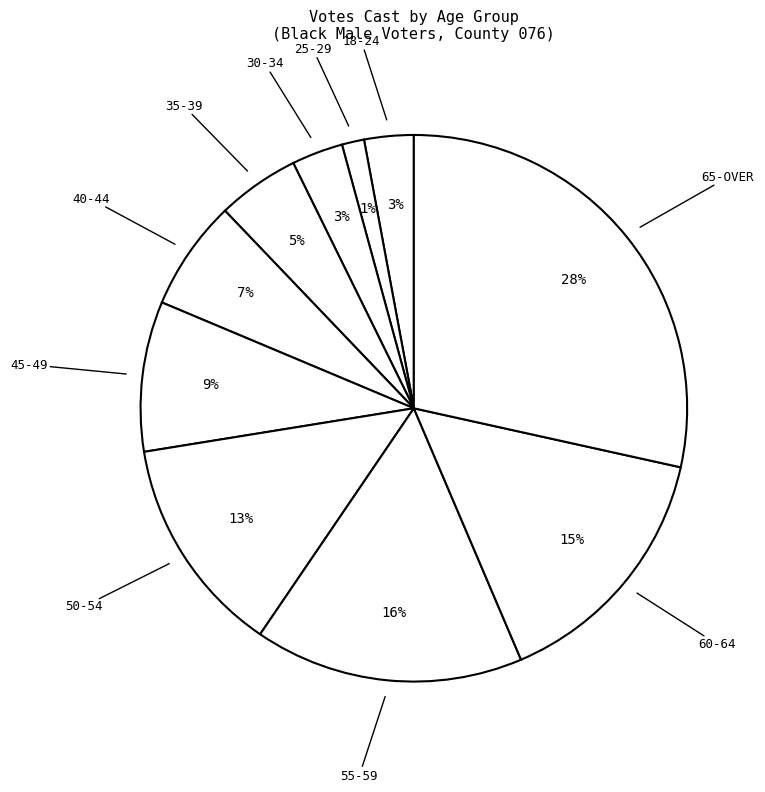

Count the number of slices in the pie.

10